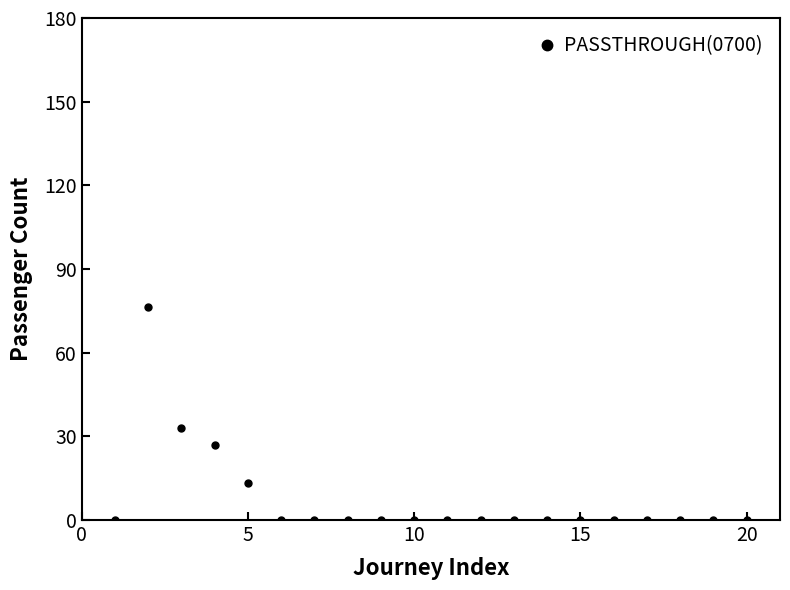

Reading left to right, list all the values displayed in this chart.

0.0	76.2	33.1	26.7	13.4	0.0	0.0	0.0	0.0	0.0	0.0	0.0	0.0	0.0	0.0	0.0	0.0	0.0	0.0	0.0